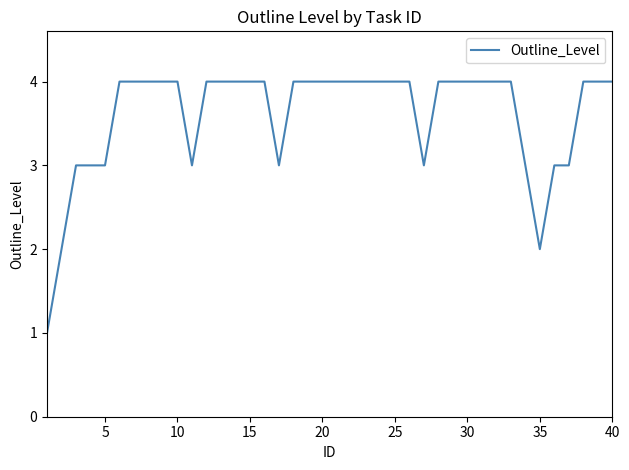

What is the difference between the maximum and minimum values?

3